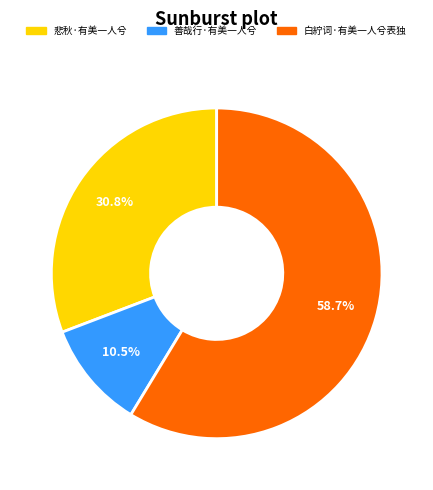

True or false: 悲秋·有美一人兮 accounts for 31% of the total.

True